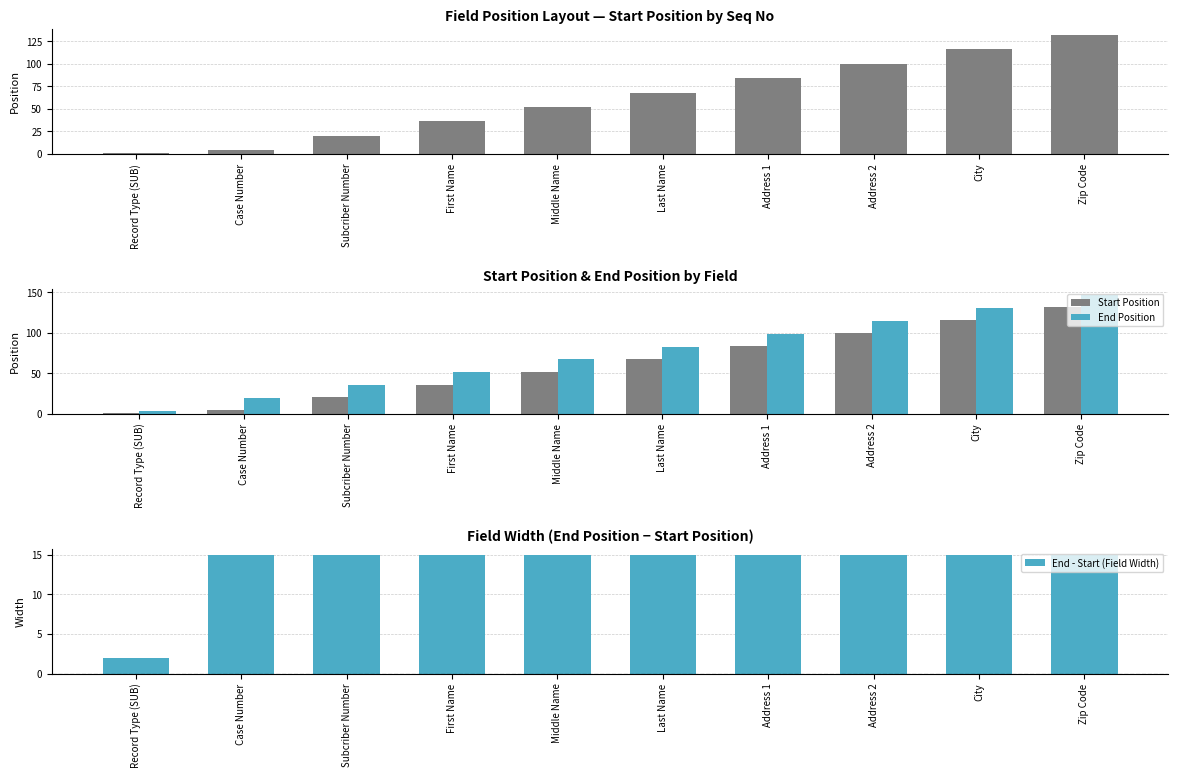

The value of End Position at Address 1 is 99. True or false?

True